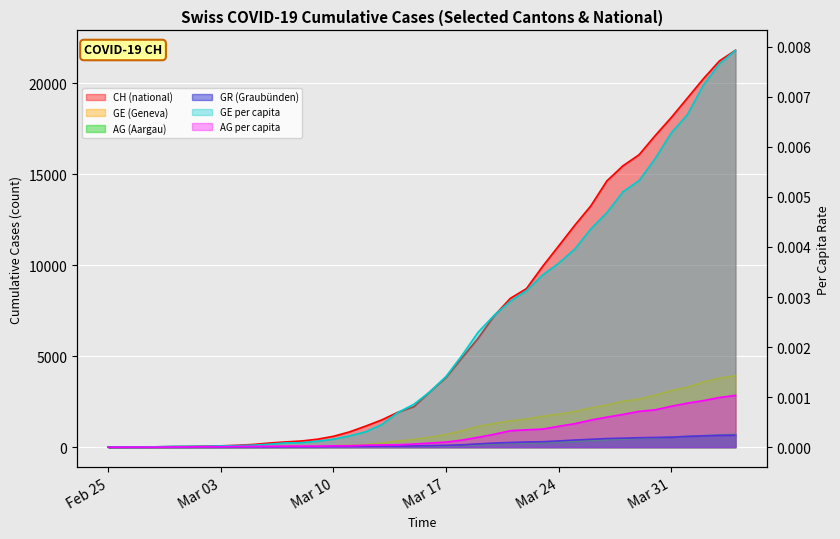

What is the total value across all series at 2020-03-14?

2350.0